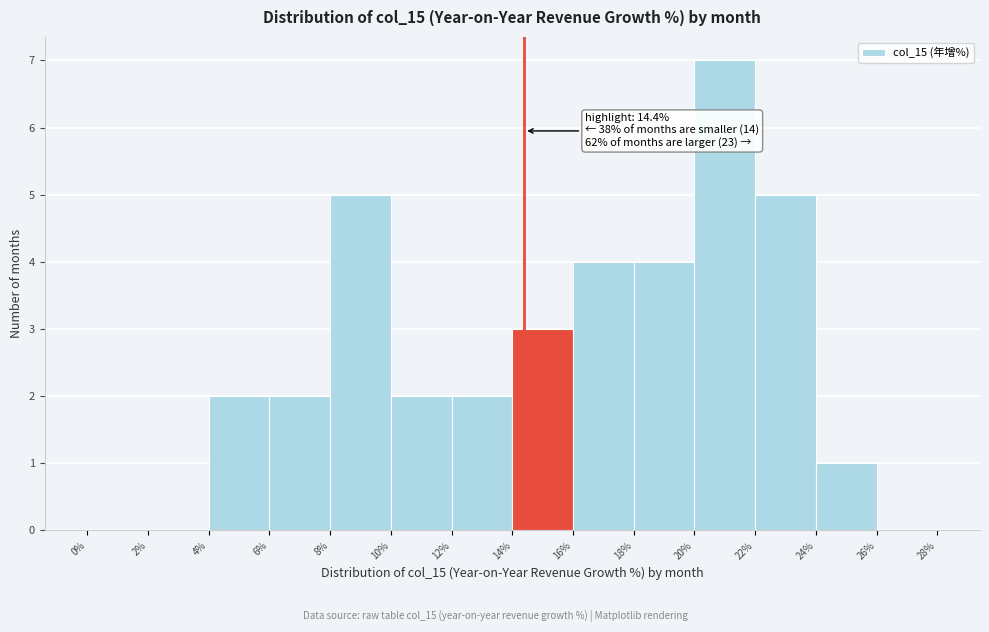

Which range on the x-axis has the tallest bar?

20% to 22%